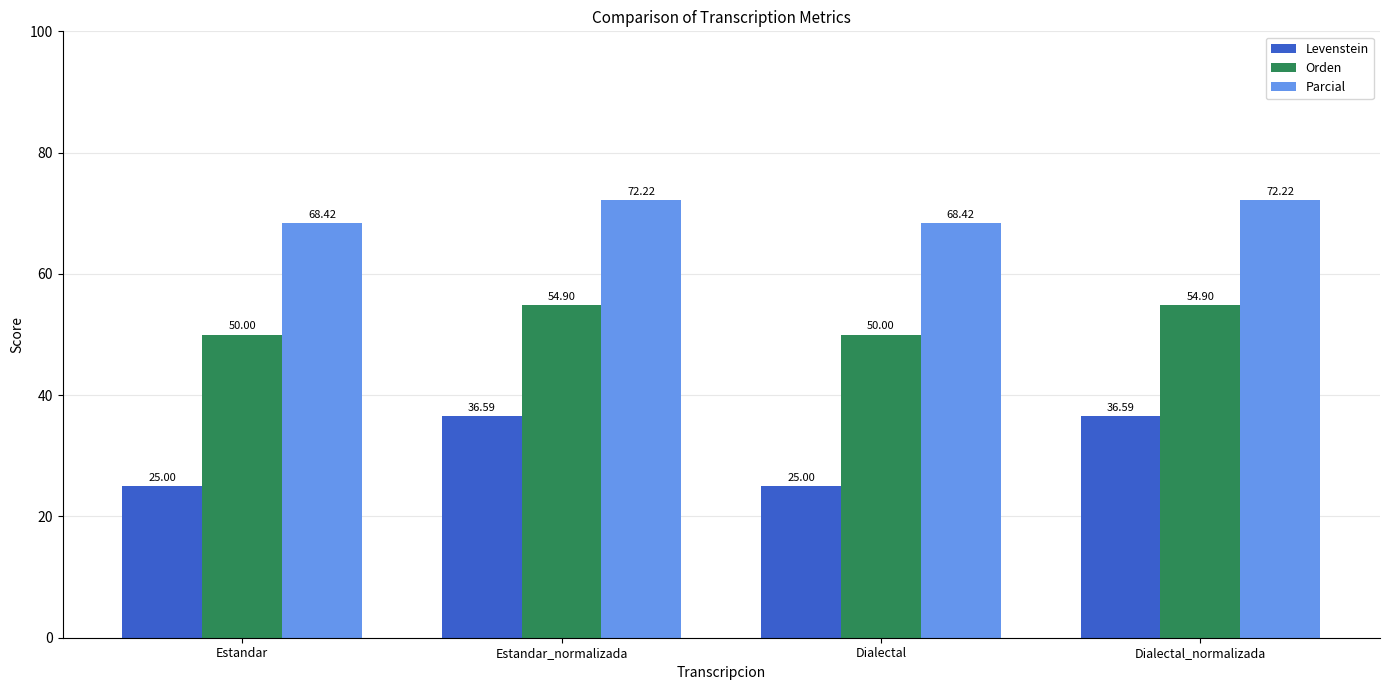

What is the highest value of the Orden series?

54.9